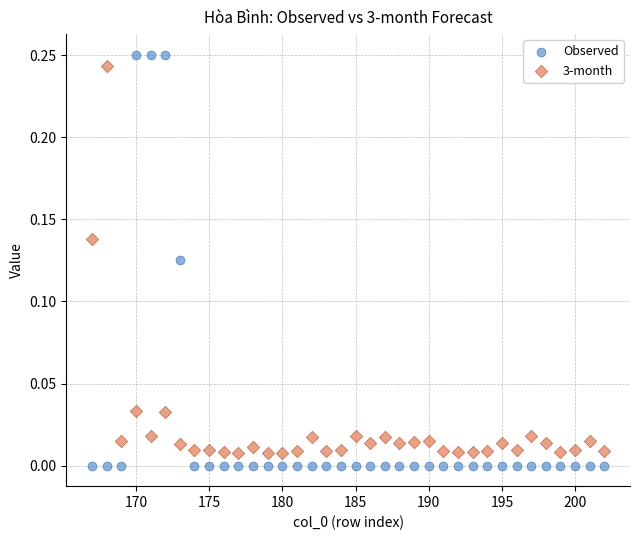

What is the X range (max minus min) for the scatter plot?

35.0